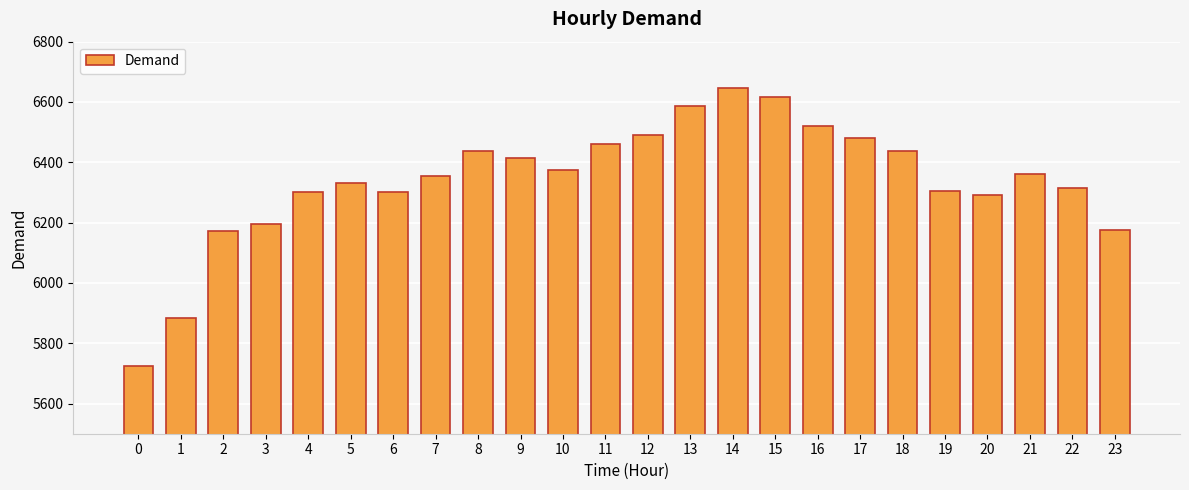

Read the value at 1.

5883